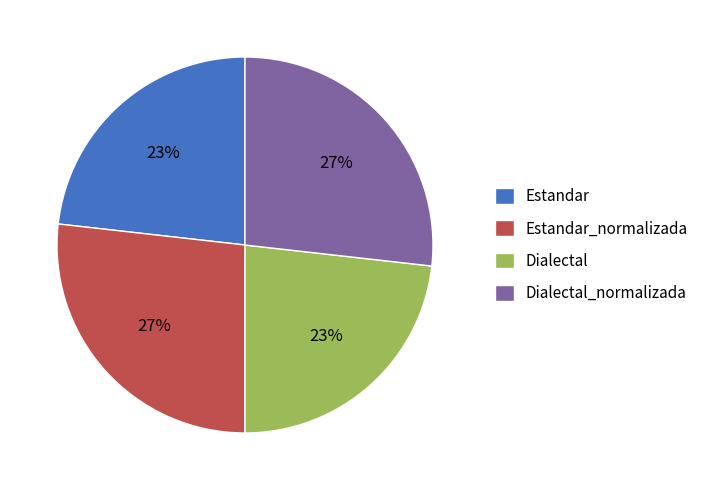

To the nearest percent, what portion does Estandar_normalizada represent?

27%